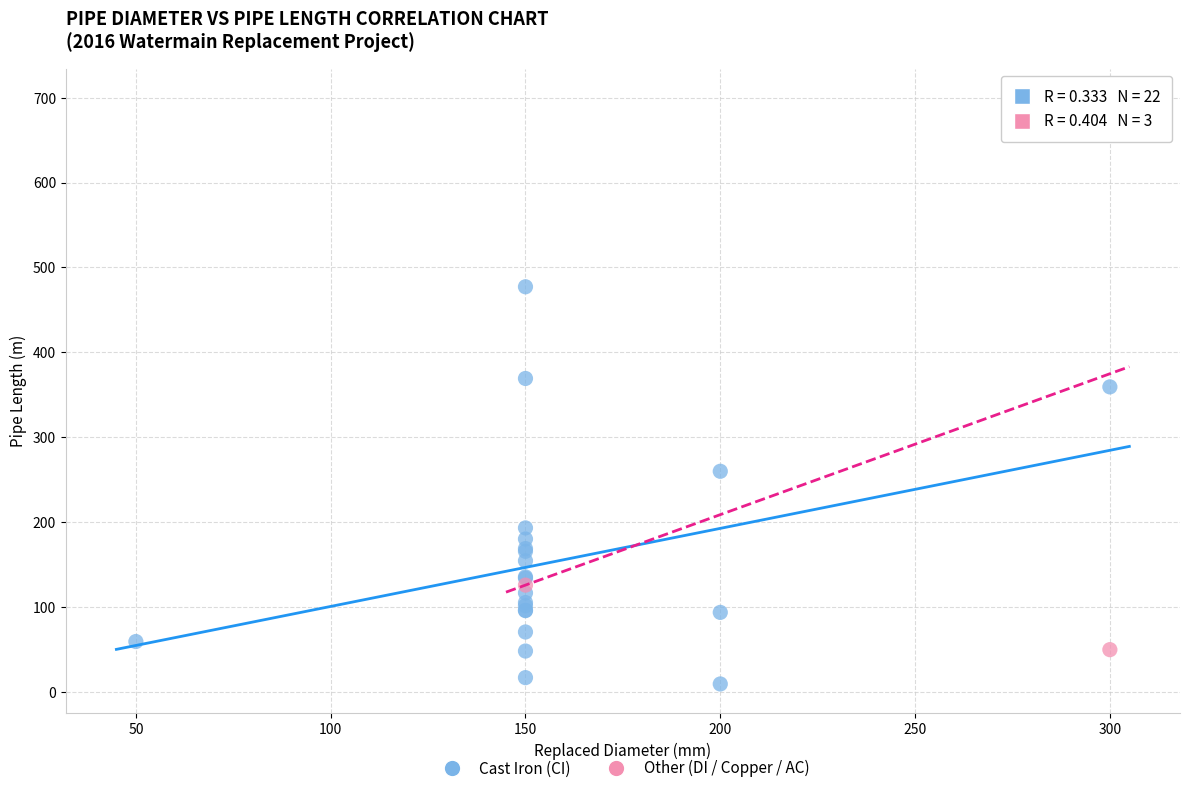

Which series contains the highest Y value?

Other (DI / Copper / AC)